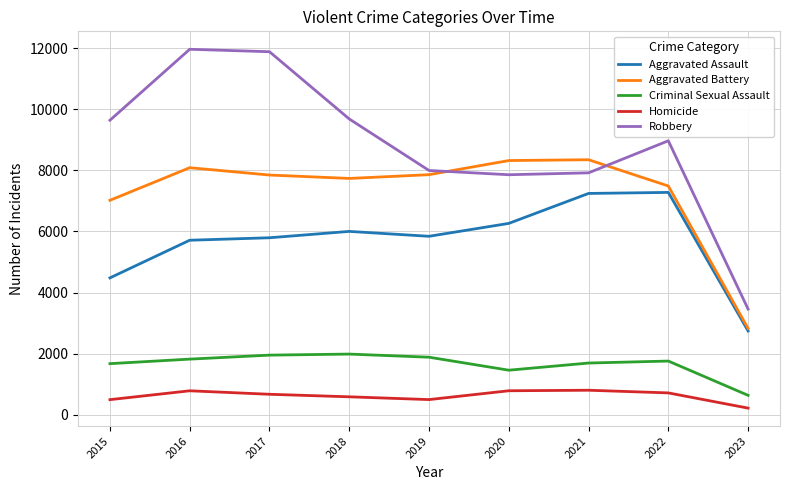

At how many categories does at least one series exceed 6433?

8